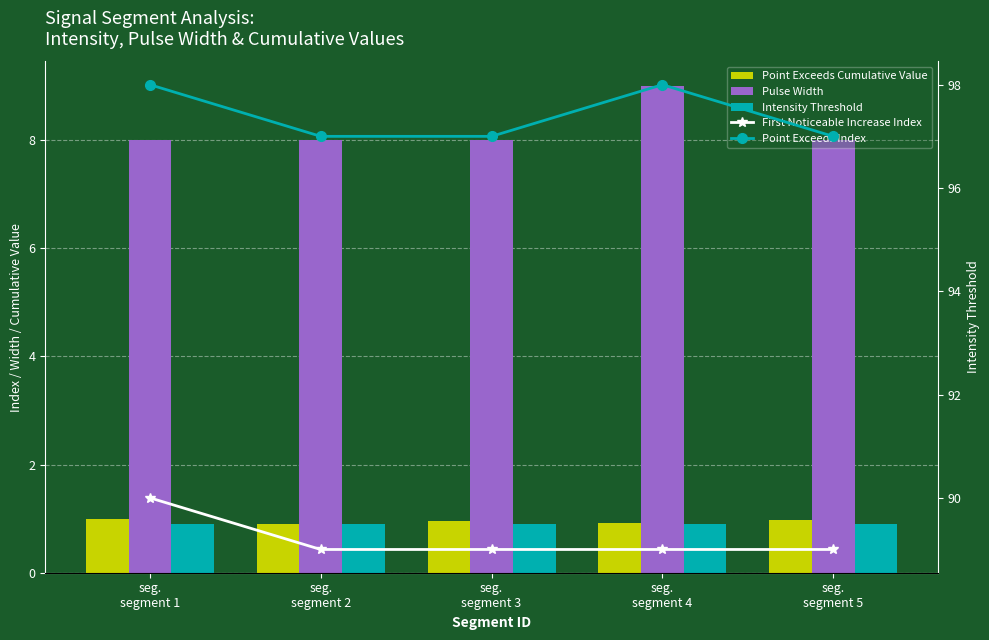

What is the difference between the highest and lowest values at seg.
segment 5?

96.1